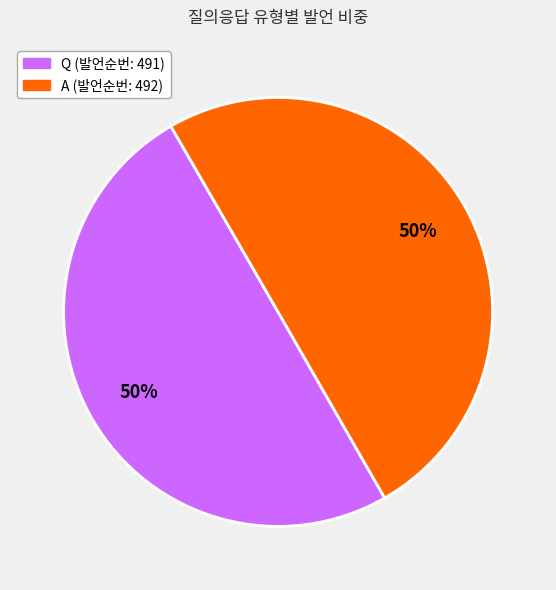

To the nearest percent, what is the combined percentage of A and Q?

100%